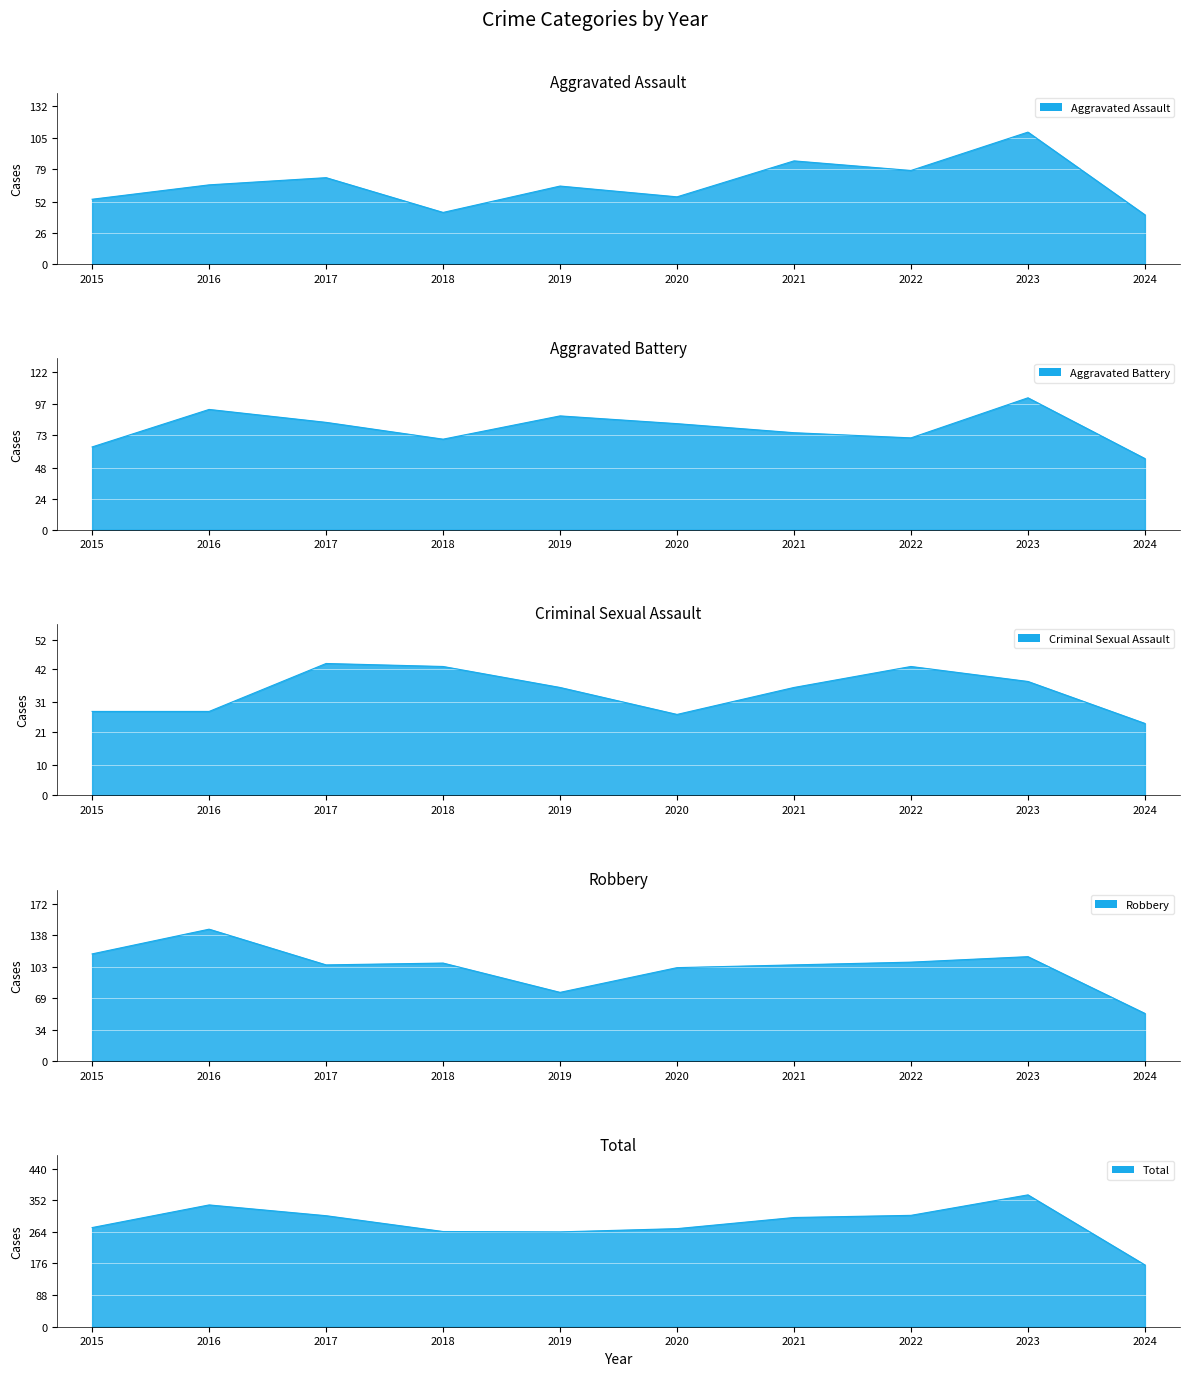

The Robbery series shows 107 at 2018. True or false?

True